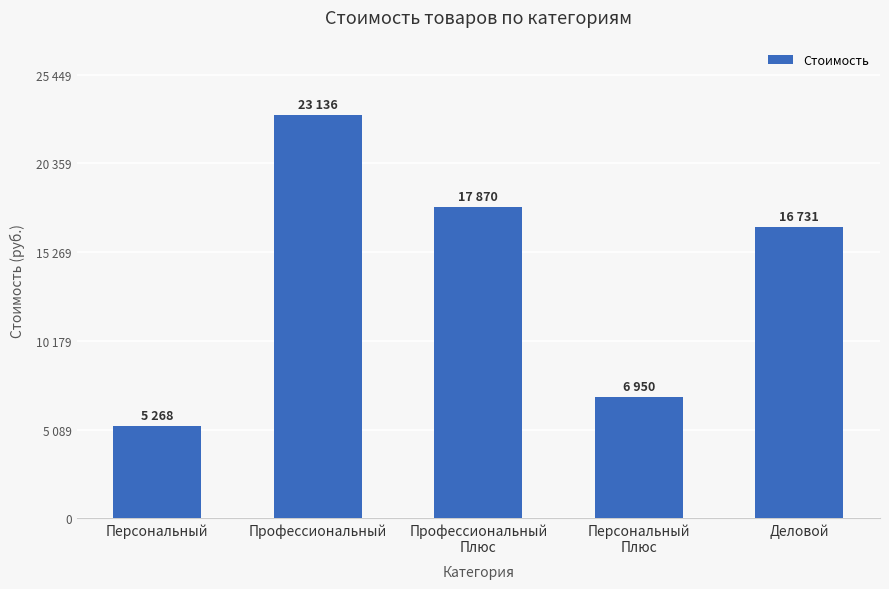

What is the maximum value shown in the chart?

23136.3